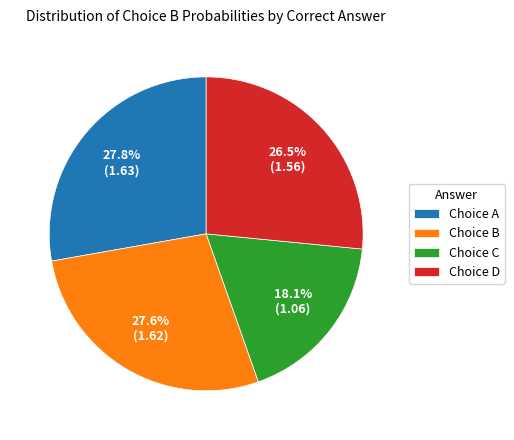

Which slice is the smallest?

Choice C